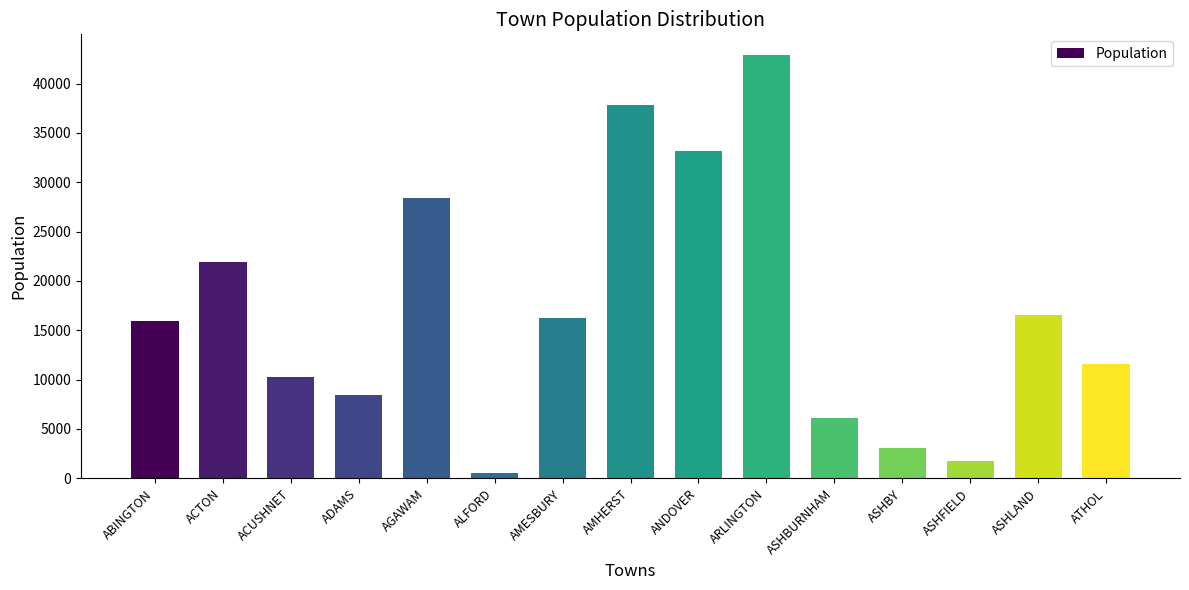

What is the difference between the values at ASHLAND and ADAMS?

8108